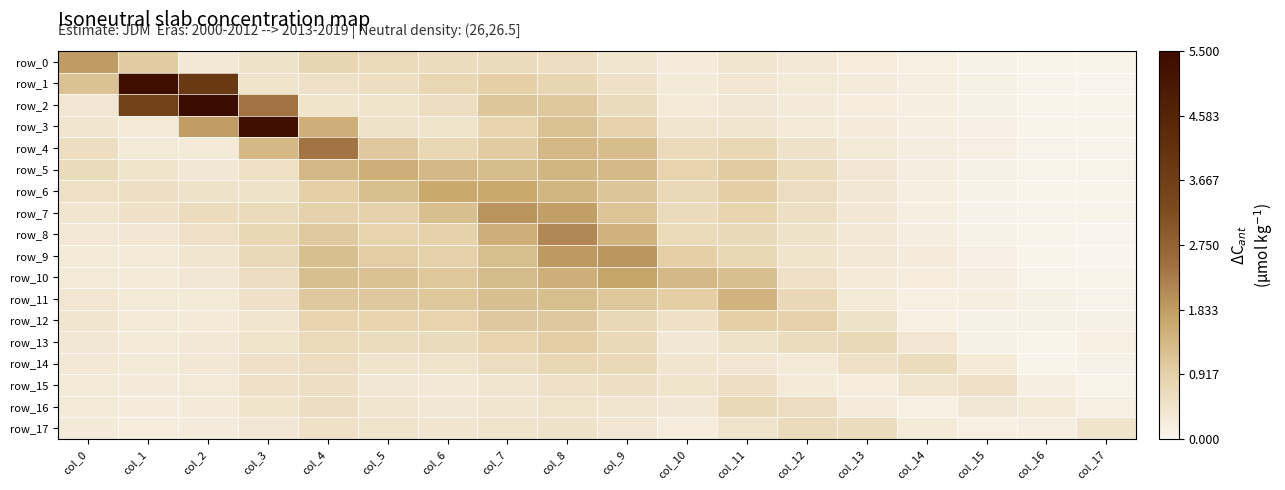

What is the difference between the highest and lowest values at col_3?

5.0